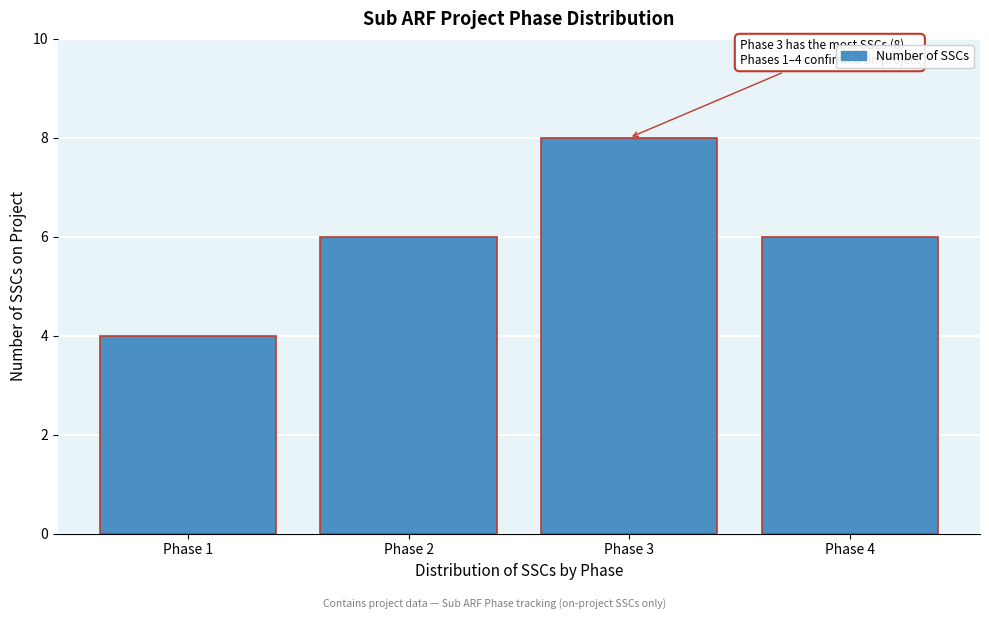

Reading left to right, extract all data points from this chart.

4	6	8	6